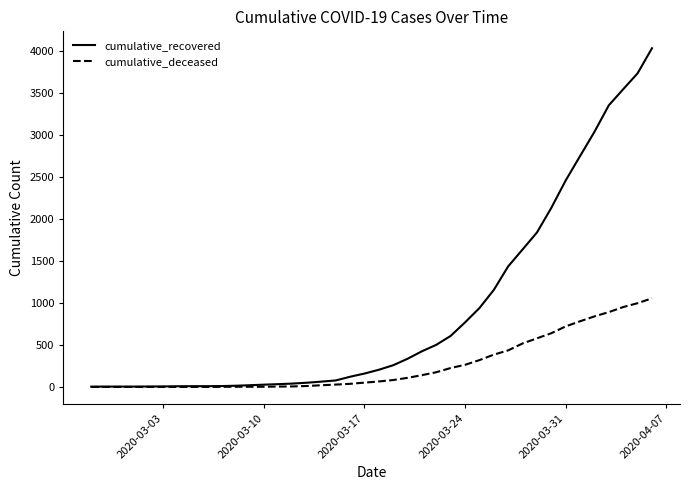

Which series has the widest spread of values?

cumulative_recovered